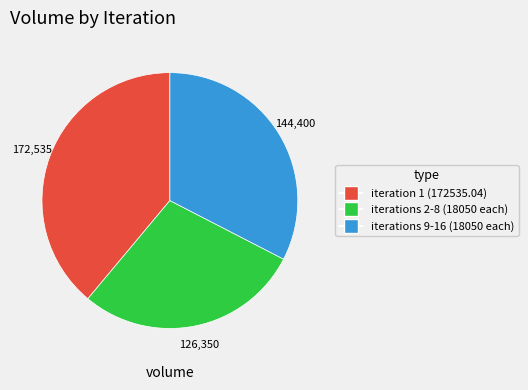

Is there a majority slice in this chart?

No